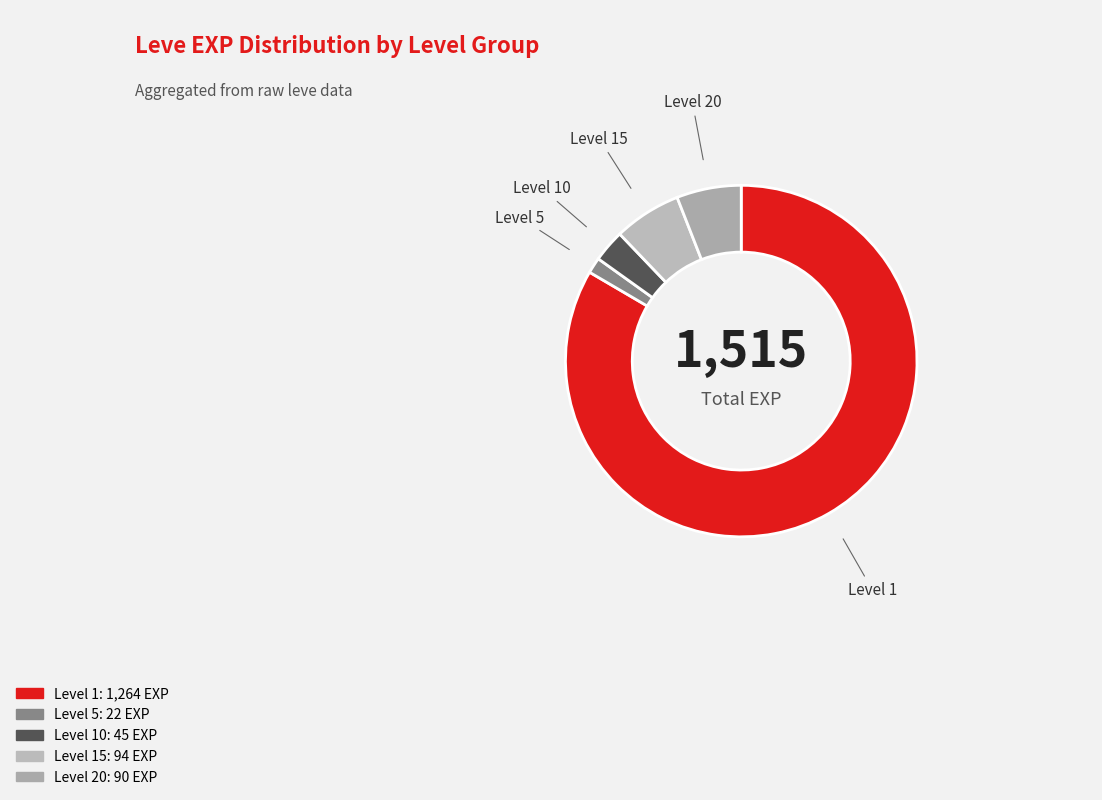

Is Level 5 the majority of the pie?

No